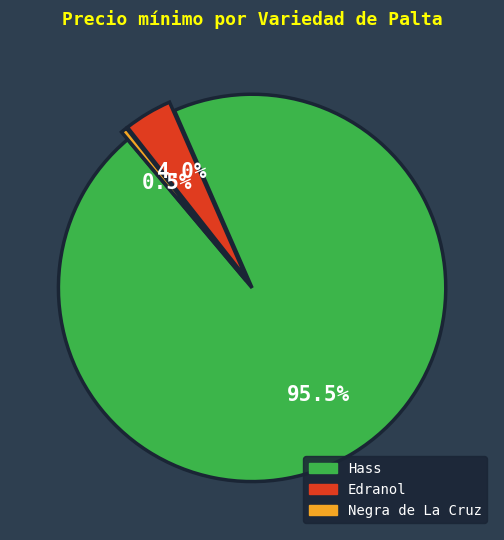

What is the majority slice?

Hass